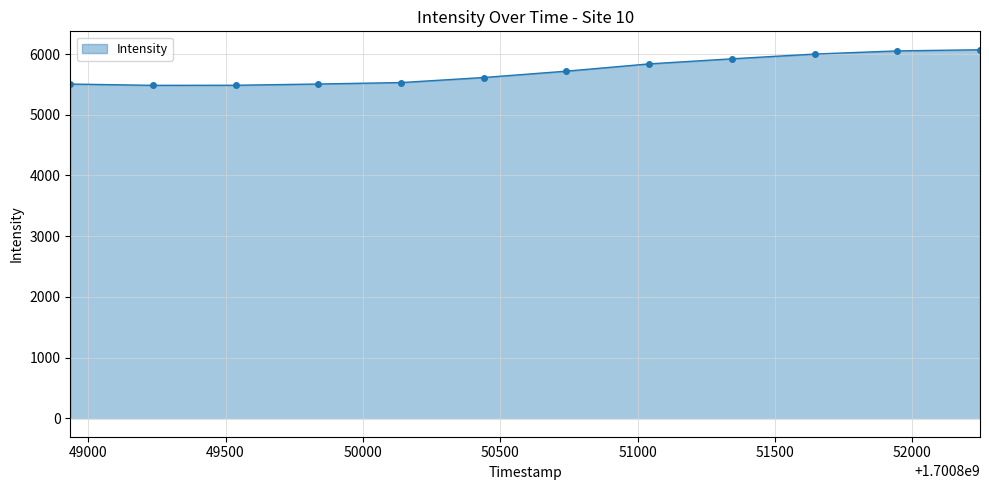

What is the maximum value shown in the chart?

6071.2